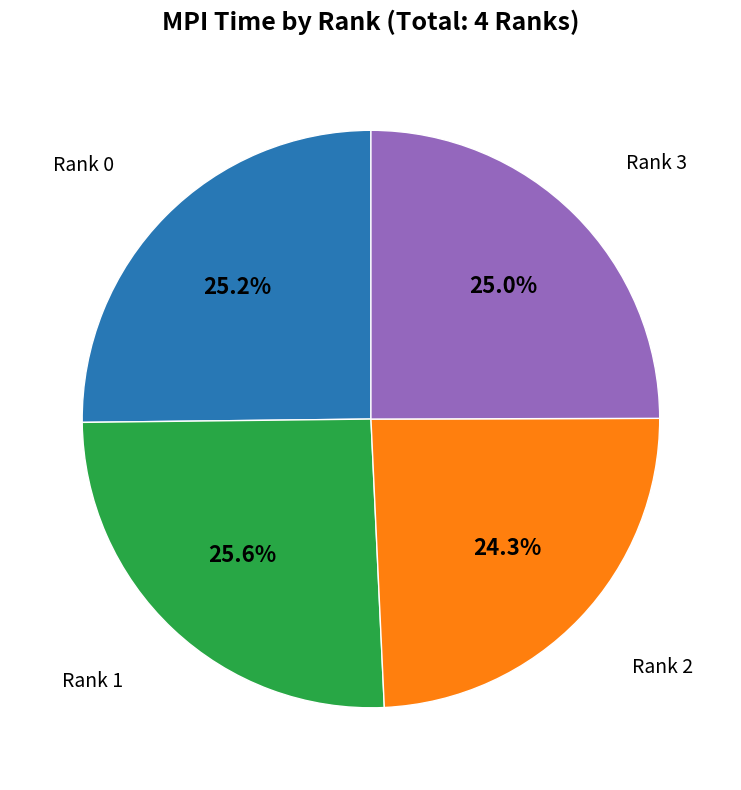

Is there a majority slice in this chart?

No